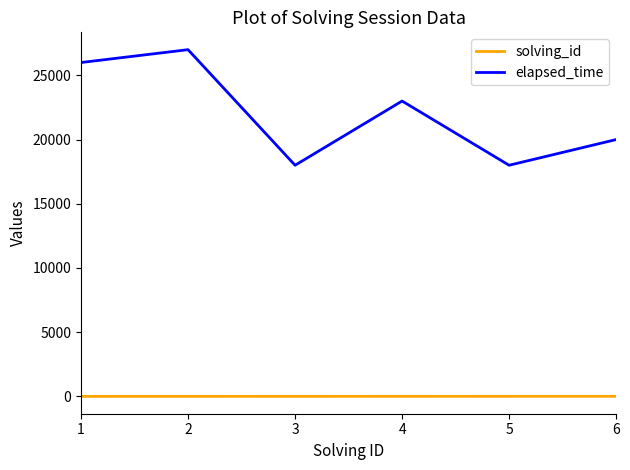

List the series in order of their overall mean, highest first.

elapsed_time, solving_id